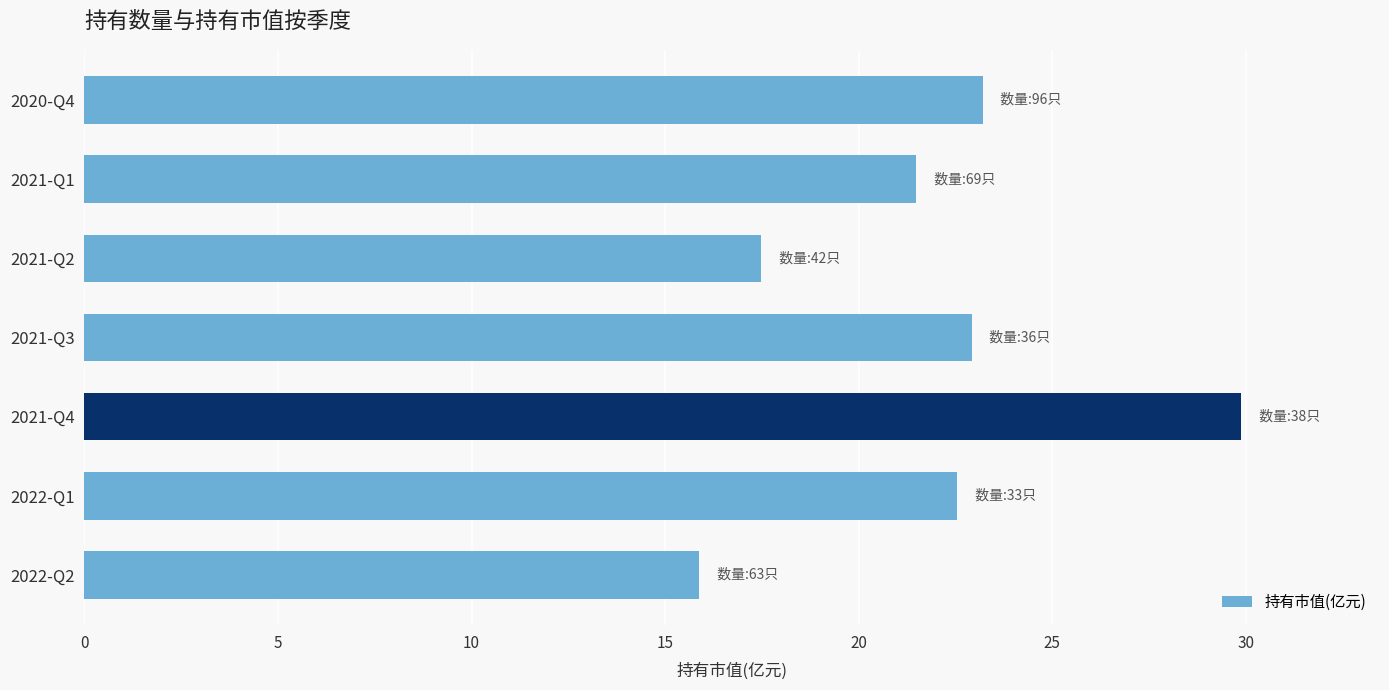

True or false: the data shows 35.3 at 2022-Q1.

False